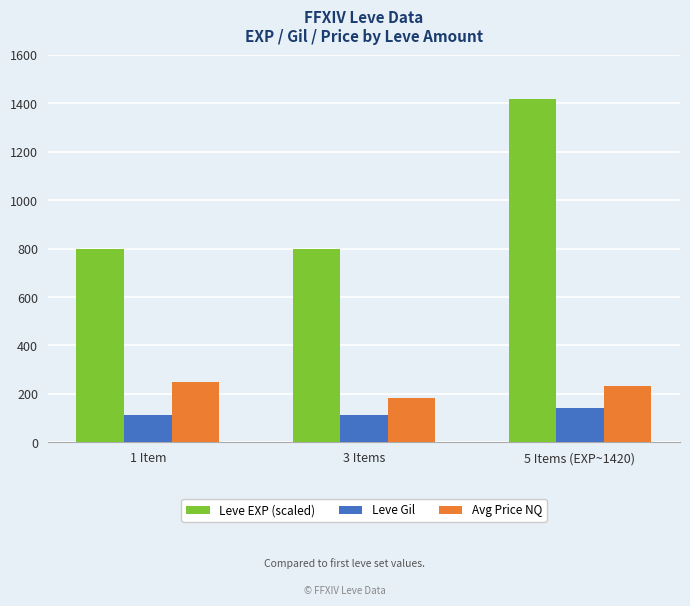

The Leve EXP (scaled) series shows 2194 at 5 Items (EXP~1420). True or false?

False